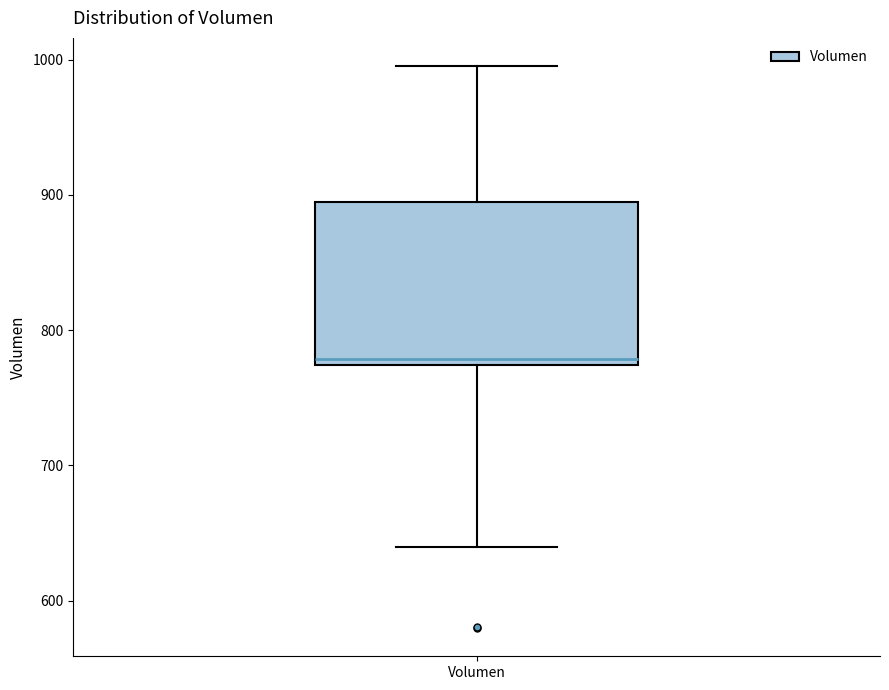

Transcribe this box plot: give where the median line is, the range the box spans, and where the two whiskers end, as read against the y-axis. The values are not printed on the chart, so give them approximately, as read against the axis.

median 780, box 770 to 890, whiskers 640 to 1000